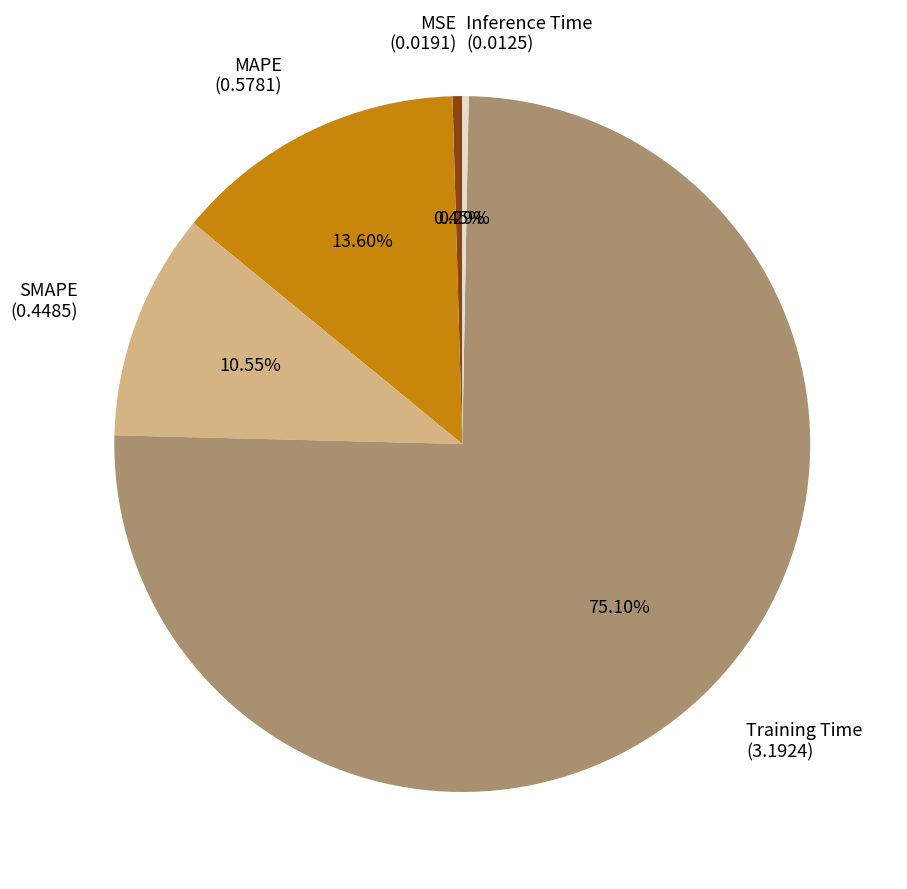

The Inference Time slice represents 12% of the pie. True or false?

False